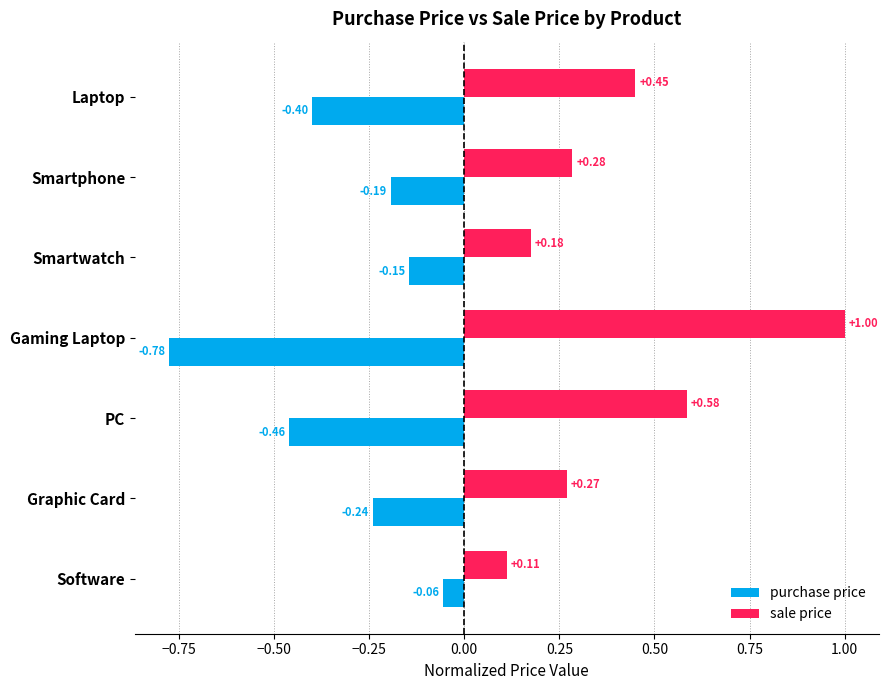

At which label is purchase price closest to 0?

Software